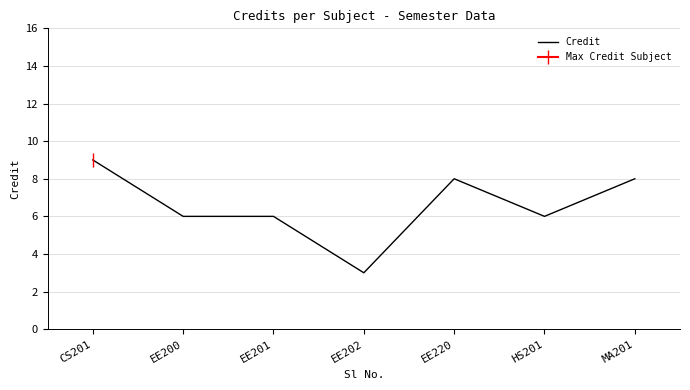

What is the approximate value at HS201?

6